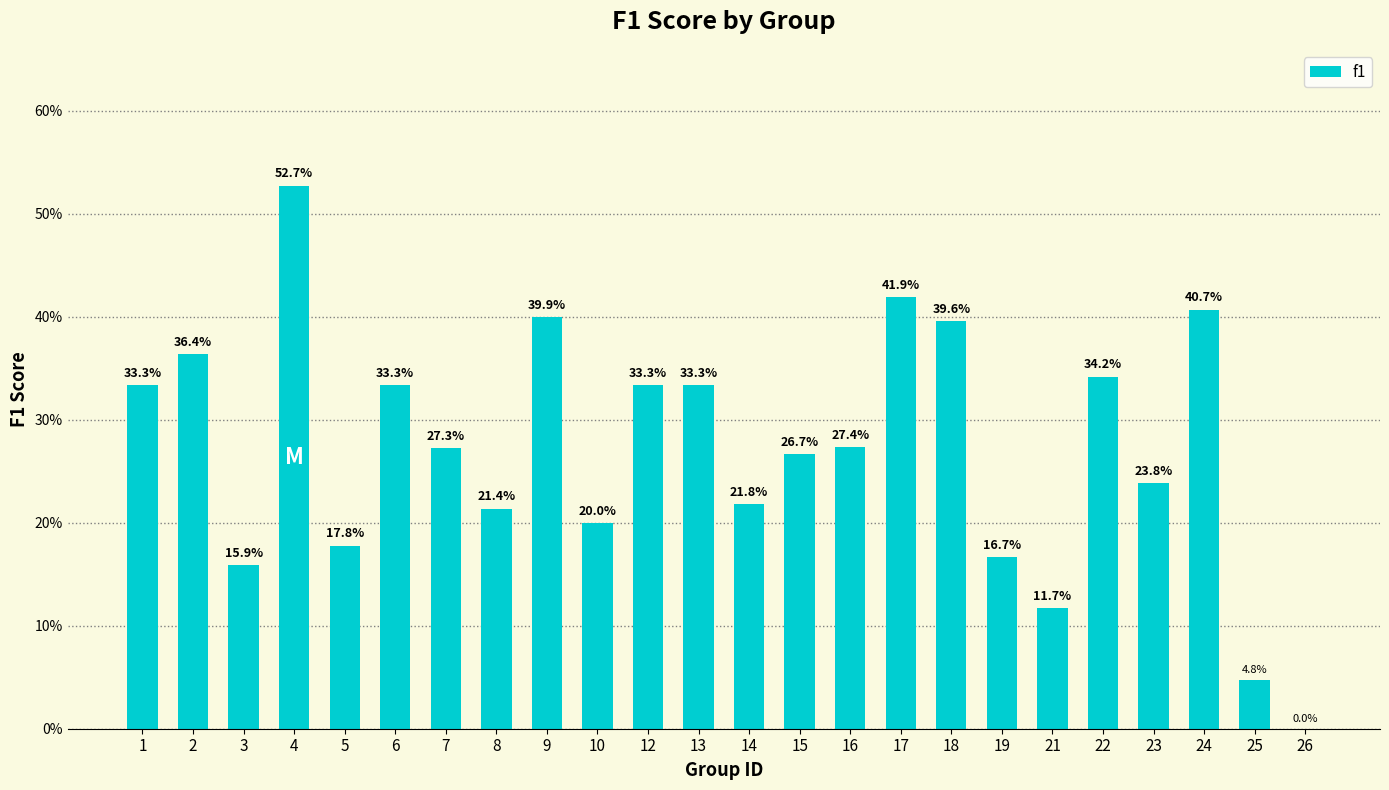

The value at 4 is 0.2. True or false?

False